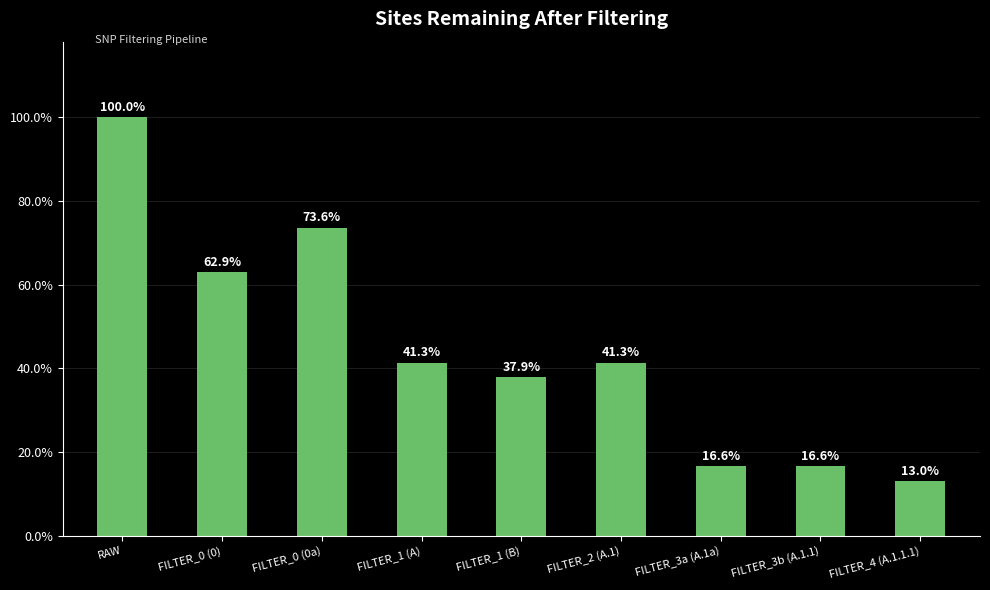

Reading left to right, transcribe all the data shown in this chart.

RAW=100.0	FILTER_0 (0)=62.9	FILTER_0 (0a)=73.6	FILTER_1 (A)=41.3	FILTER_1 (B)=37.9	FILTER_2 (A.1)=41.3	FILTER_3a (A.1a)=16.6	FILTER_3b (A.1.1)=16.6	FILTER_4 (A.1.1.1)=13.0